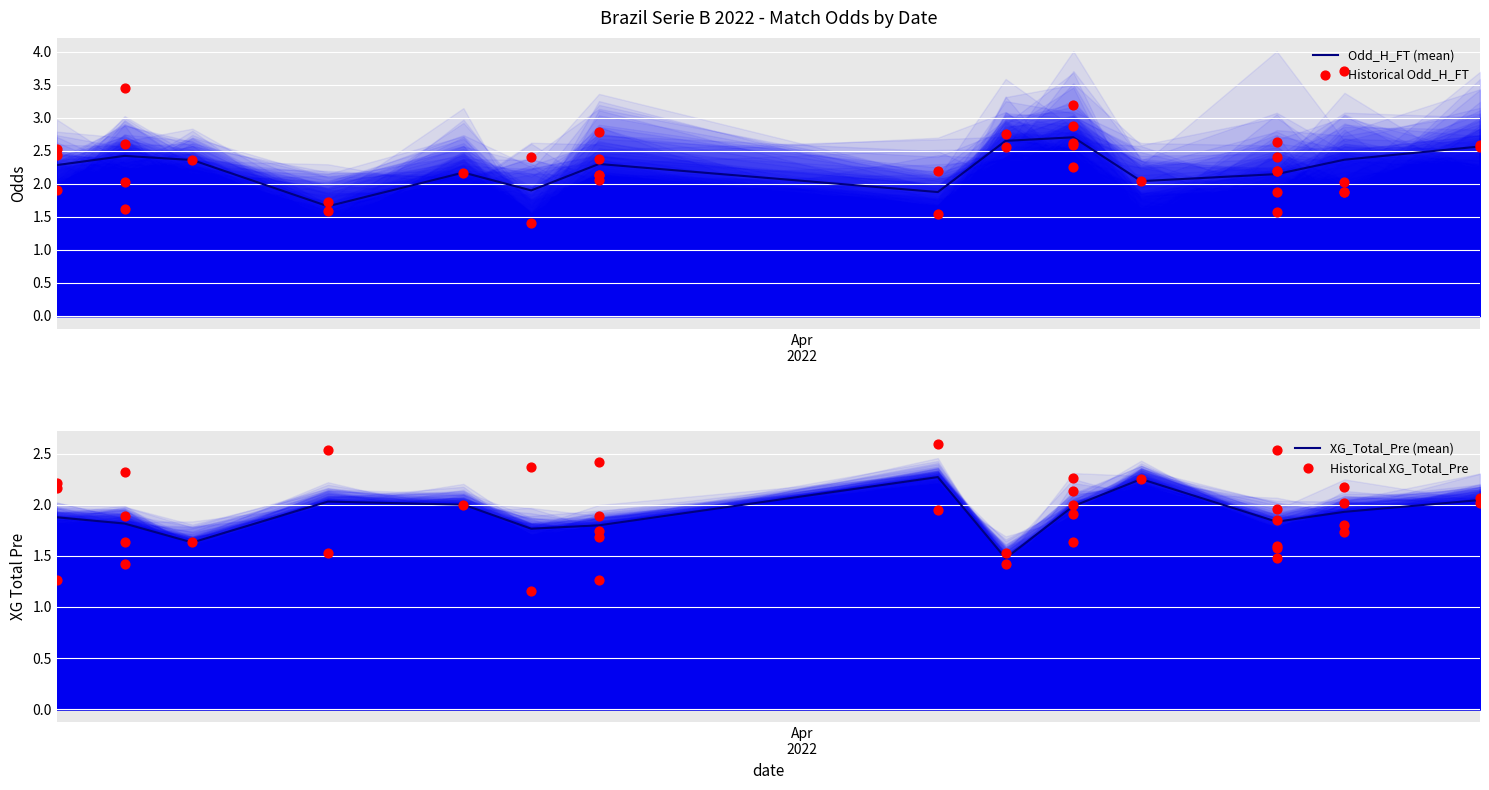

Is the value of Odd_H_FT at 31 greater than the value of XG_Total_Pre at 19?

Yes